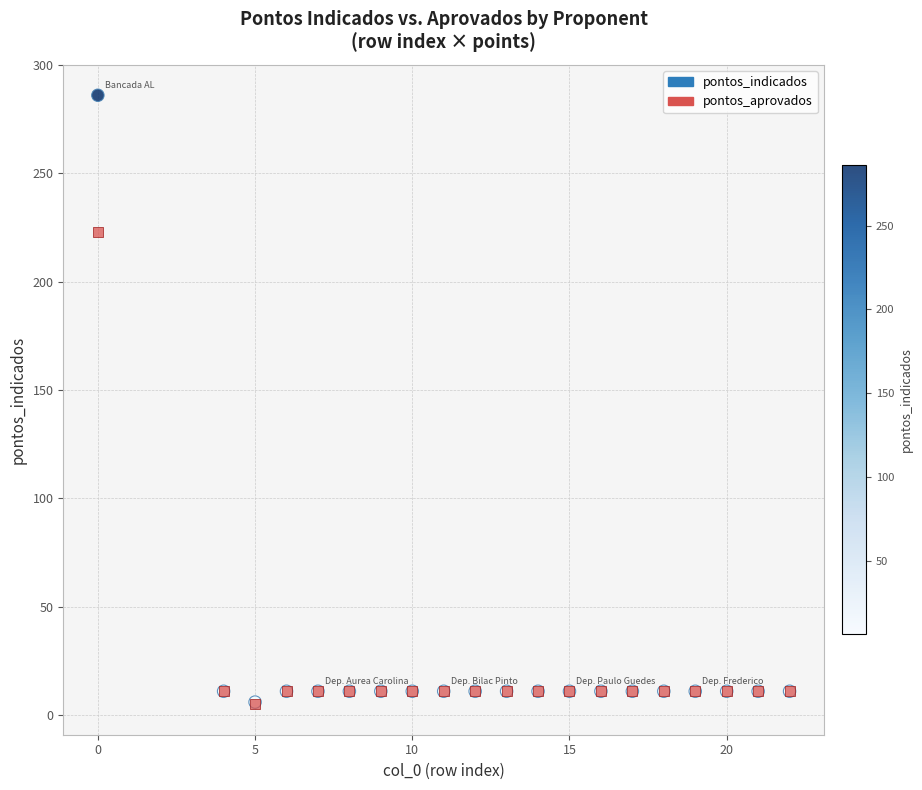

What are all the series names shown in the legend?

pontos_indicados, pontos_aprovados